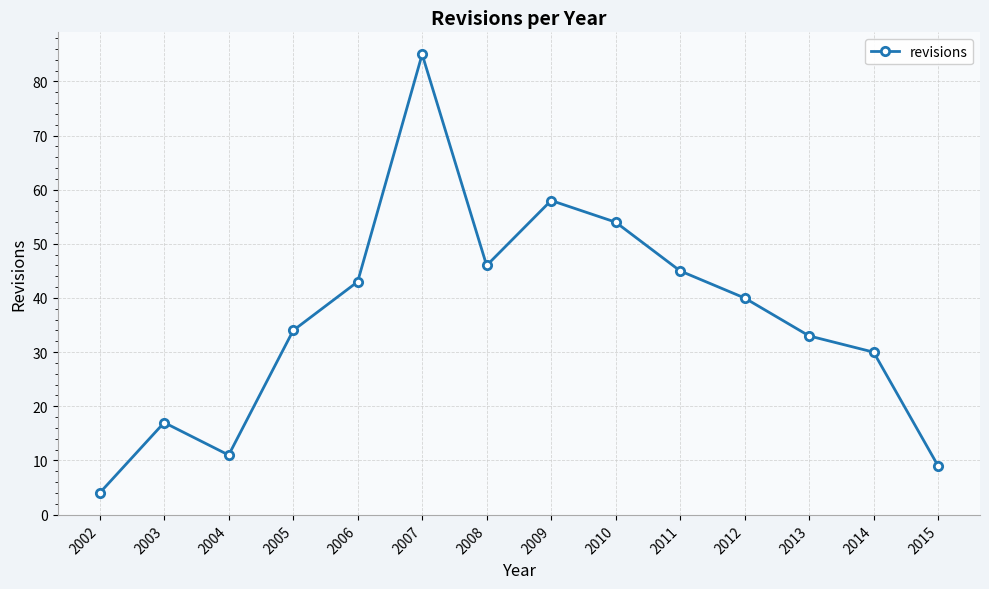

How many interior local peaks (higher than both neighbors) does the data have?

3